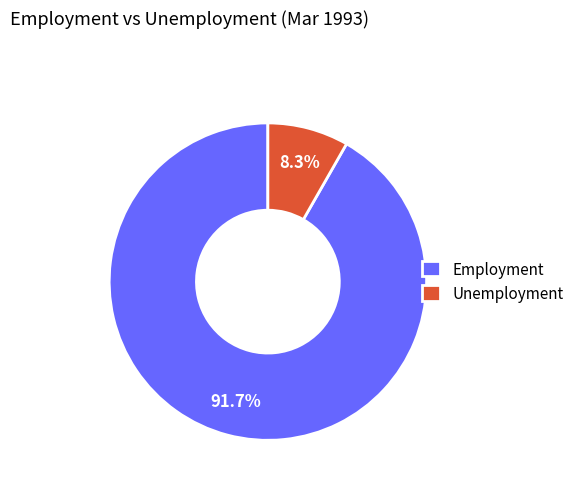

How many slices are in this pie chart?

2